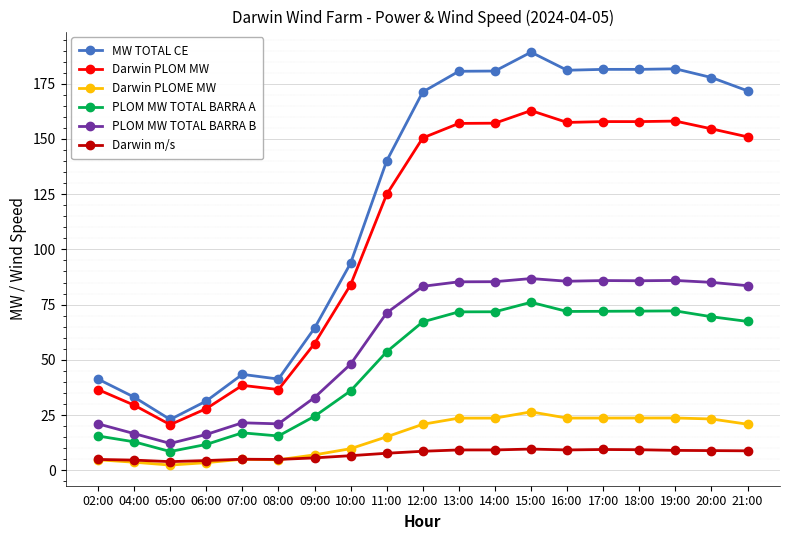

How many categories are shown in the chart?

19